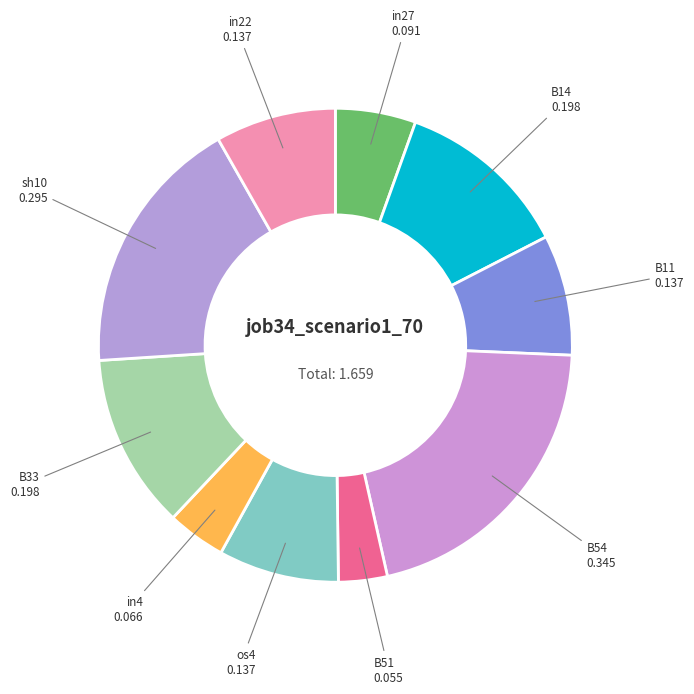

Does B51 account for over 50% of the chart?

No